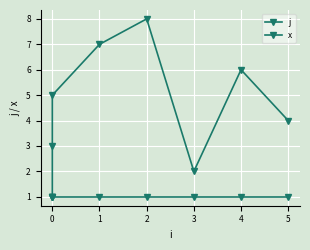

How many j values are between 3 and 7?

5